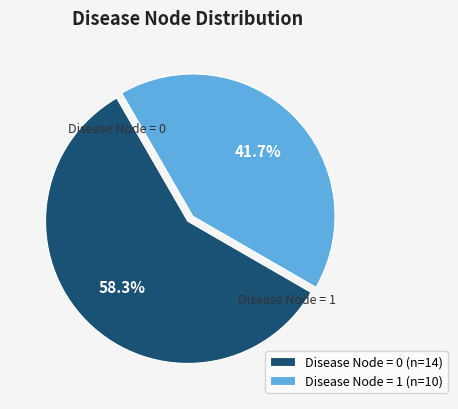

Does any single category account for the majority?

Yes